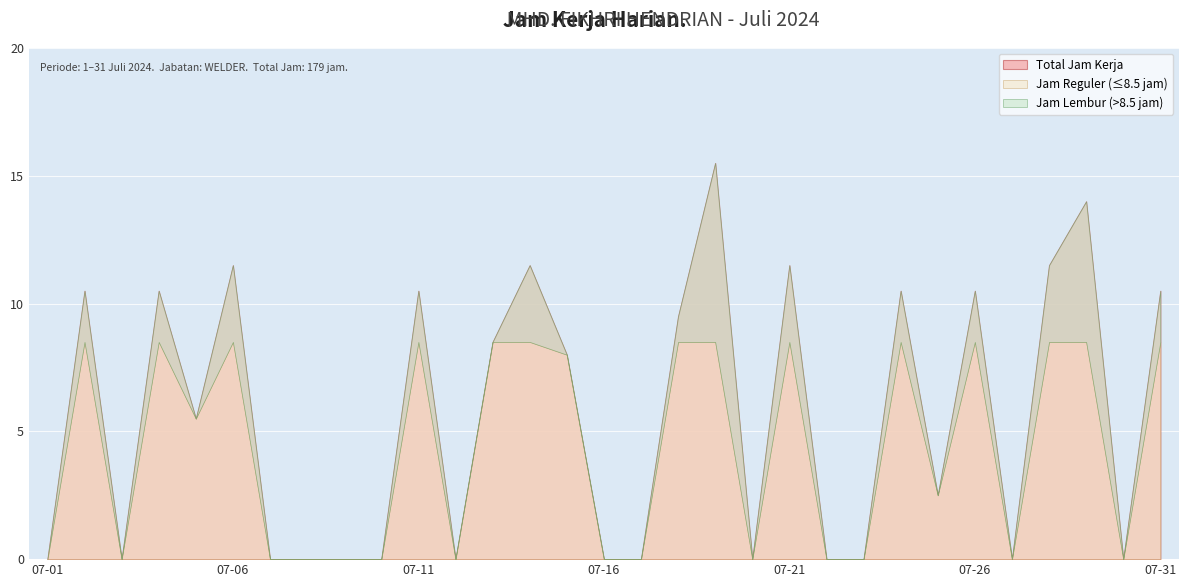

Reading left to right, extract all data points from this chart.

2024-07-01=0.0	2024-07-02=10.5	2024-07-03=0.0	2024-07-04=10.5	2024-07-05=5.5	2024-07-06=11.5	2024-07-07=0.0	2024-07-08=0.0	2024-07-09=0.0	2024-07-10=0.0	2024-07-11=10.5	2024-07-12=0.0	2024-07-13=8.5	2024-07-14=11.5	2024-07-15=8.0	2024-07-16=0.0	2024-07-17=0.0	2024-07-18=9.5	2024-07-19=15.5	2024-07-20=0.0	2024-07-21=11.5	2024-07-22=0.0	2024-07-23=0.0	2024-07-24=10.5	2024-07-25=2.5	2024-07-26=10.5	2024-07-27=0.0	2024-07-28=11.5	2024-07-29=14.0	2024-07-30=0.0	2024-07-31=10.5